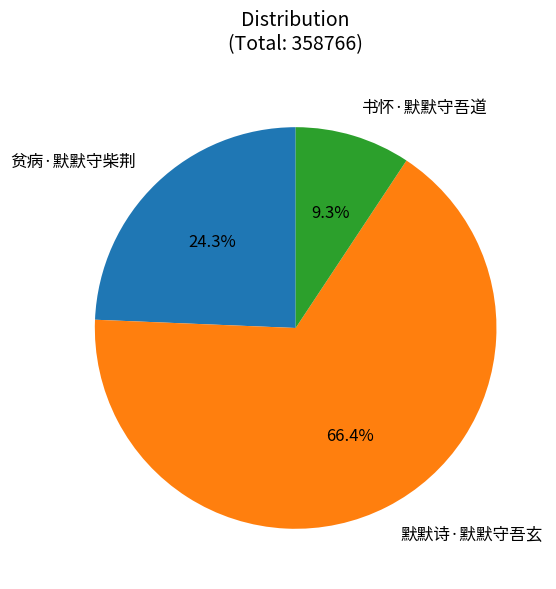

What is the largest slice in the pie chart?

默默诗·默默守吾玄